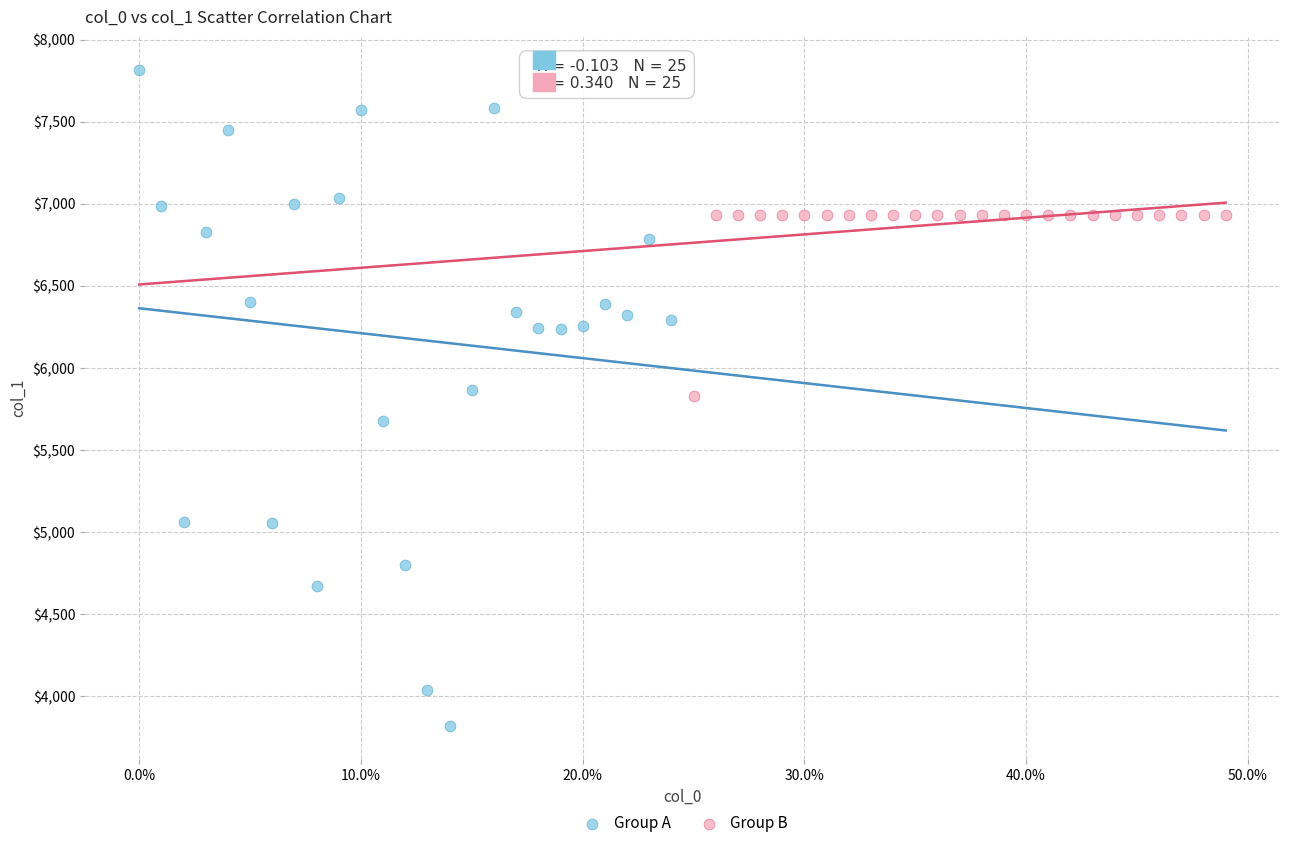

Which series reaches the minimum Y coordinate?

Group A